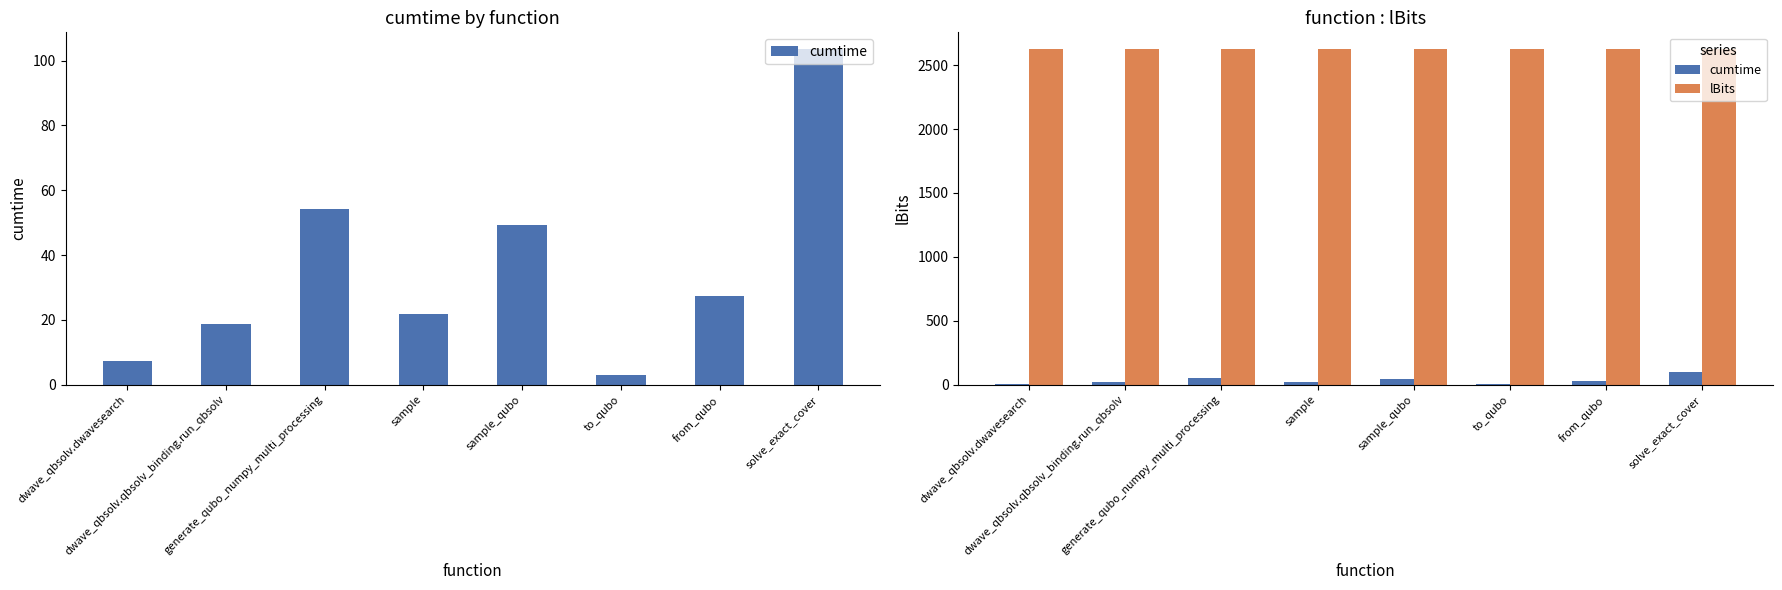

Reading left to right, list all the values displayed in this chart.

cumtime: 7.3	18.7	54.2	21.8	49.3	3.1	27.4	103.5
lBits: 2625.0	2625.0	2625.0	2625.0	2625.0	2625.0	2625.0	2625.0